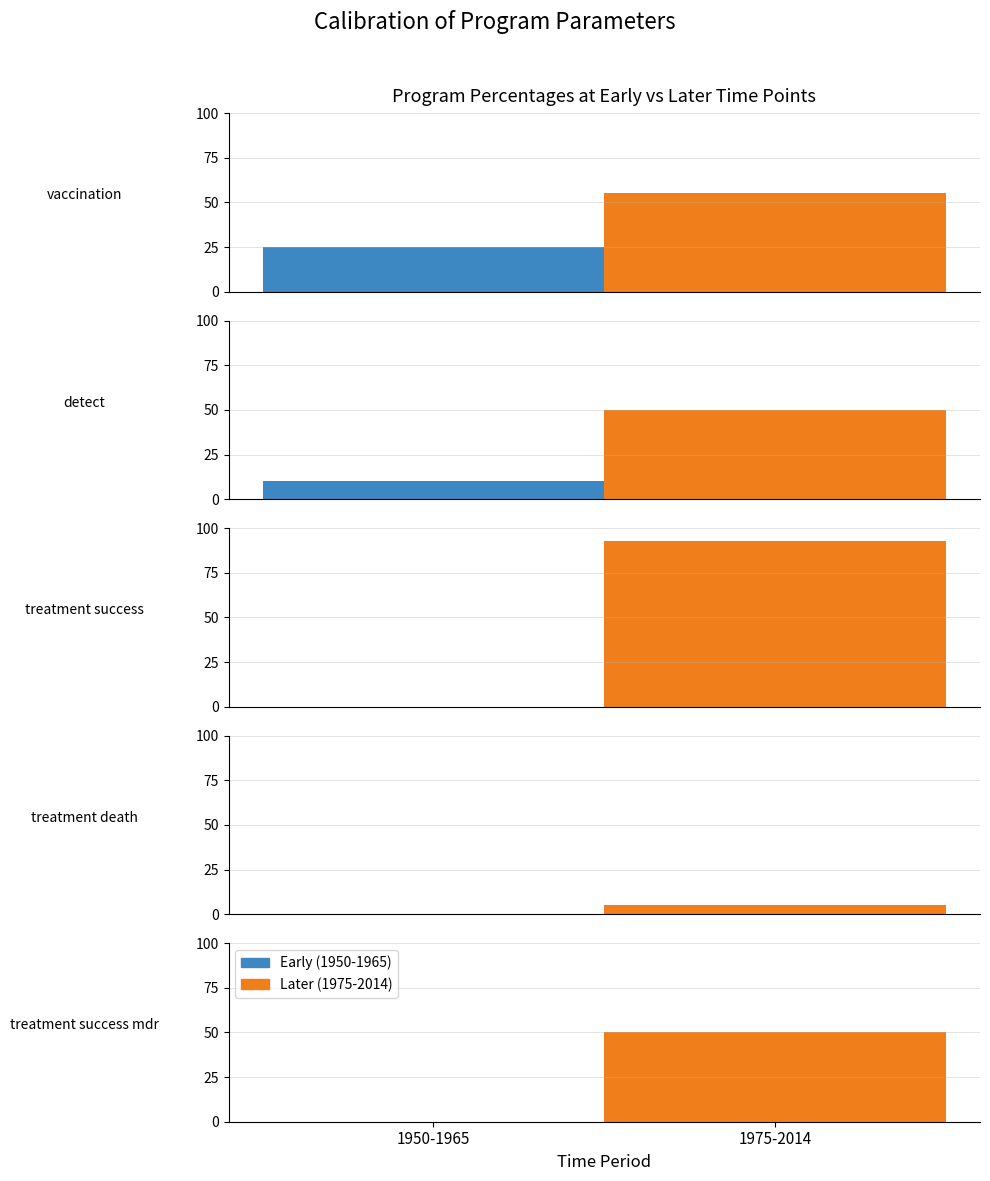

Is the value of Later (1975-2014) at 4 greater than the value of Early (1950-1965) at 1?

Yes